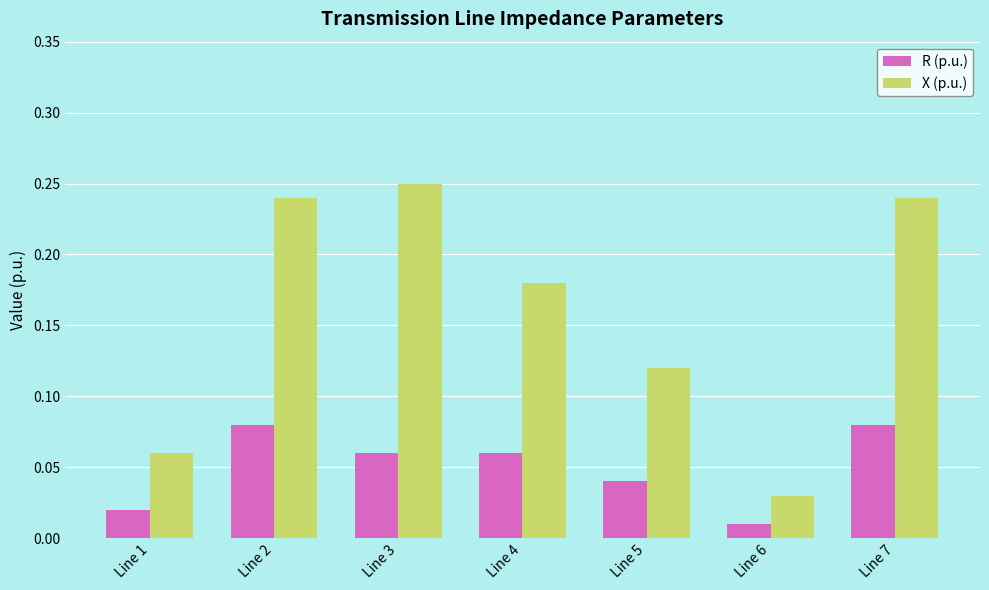

What is the sum of the X (p.u.) values at Line 6 and Line 2?

0.3